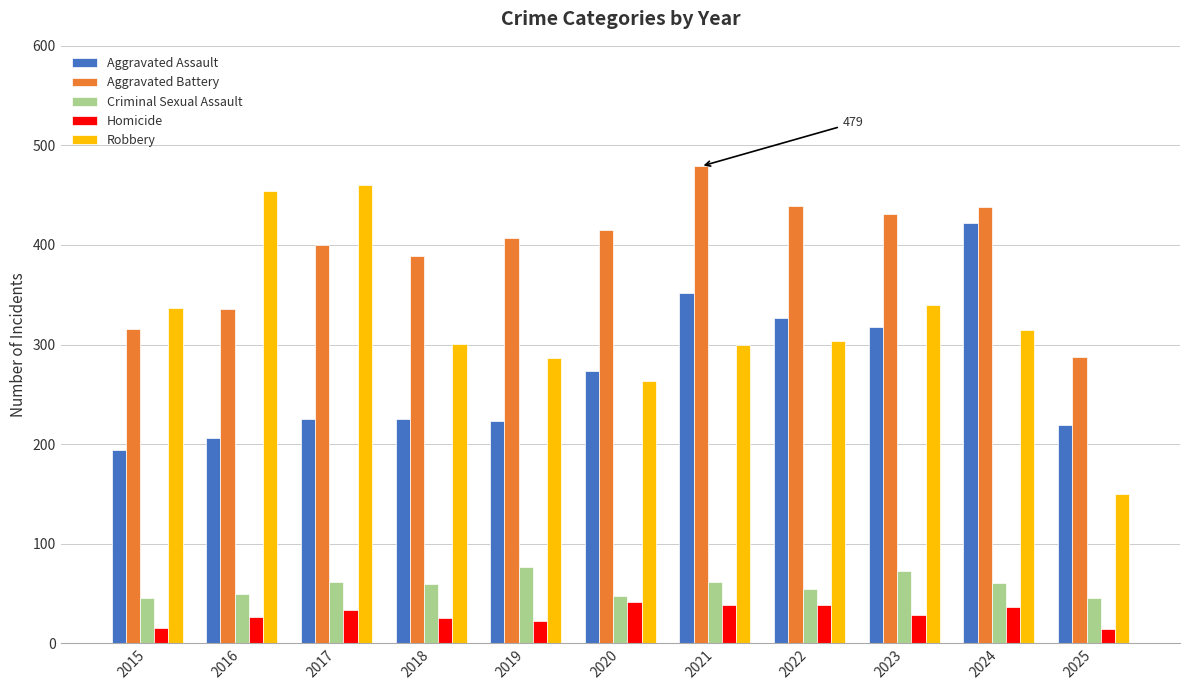

How many bars are there in total?

55